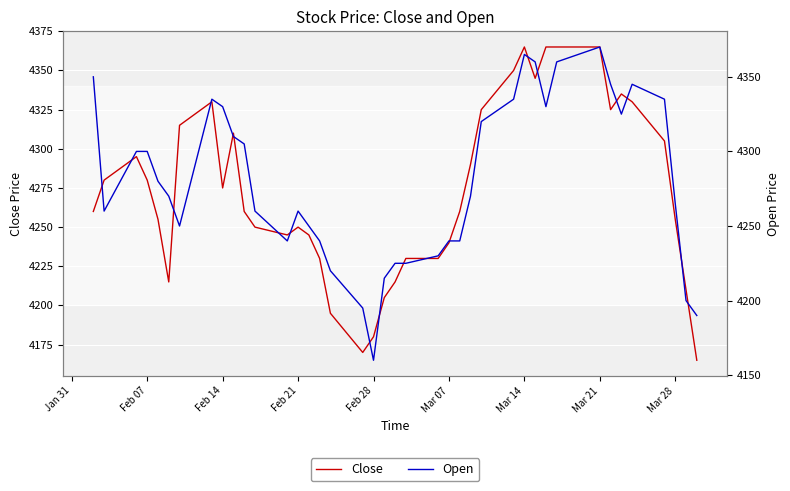

Is it true that Close equals 1946 at Feb 28?

False